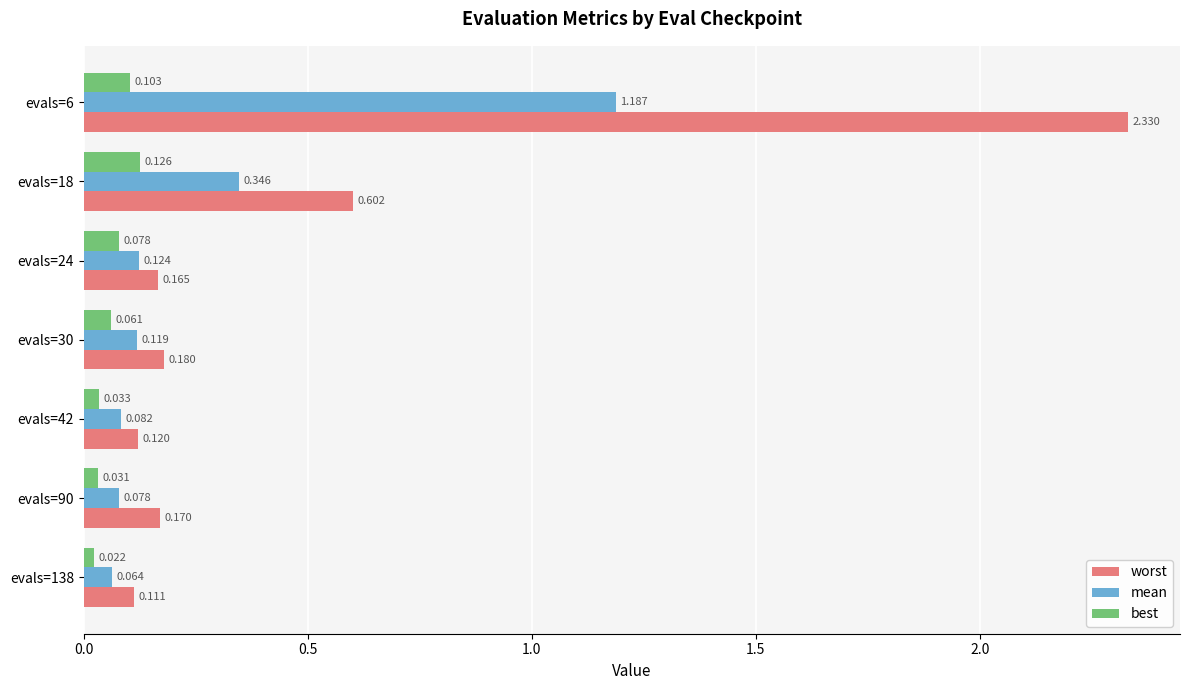

What is the sum of all mean values?

2.0